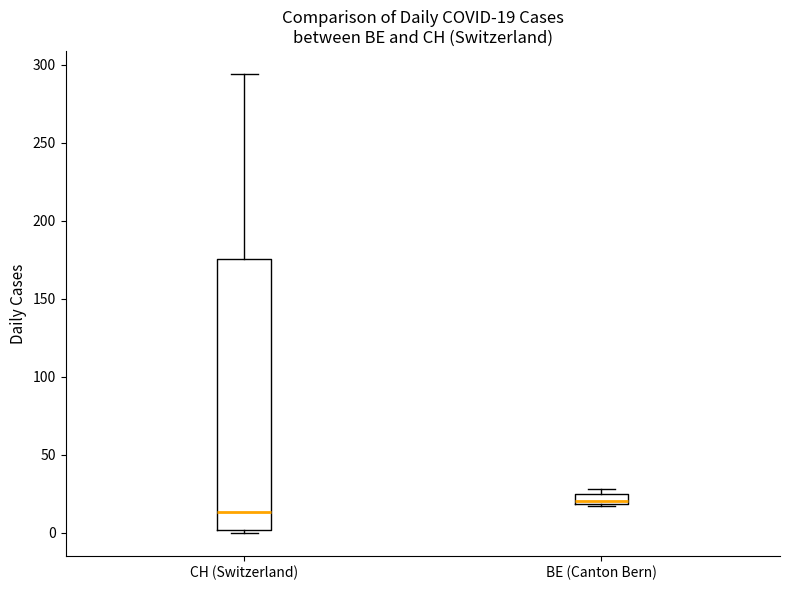

Which box is the tallest, from its lower edge to its upper edge?

CH (Switzerland)